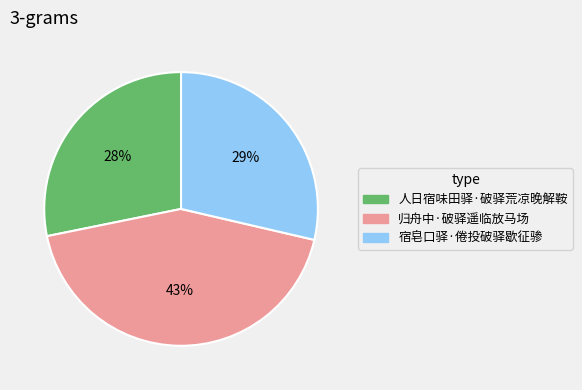

Which slice is the largest?

归舟中·破驿遥临放马场